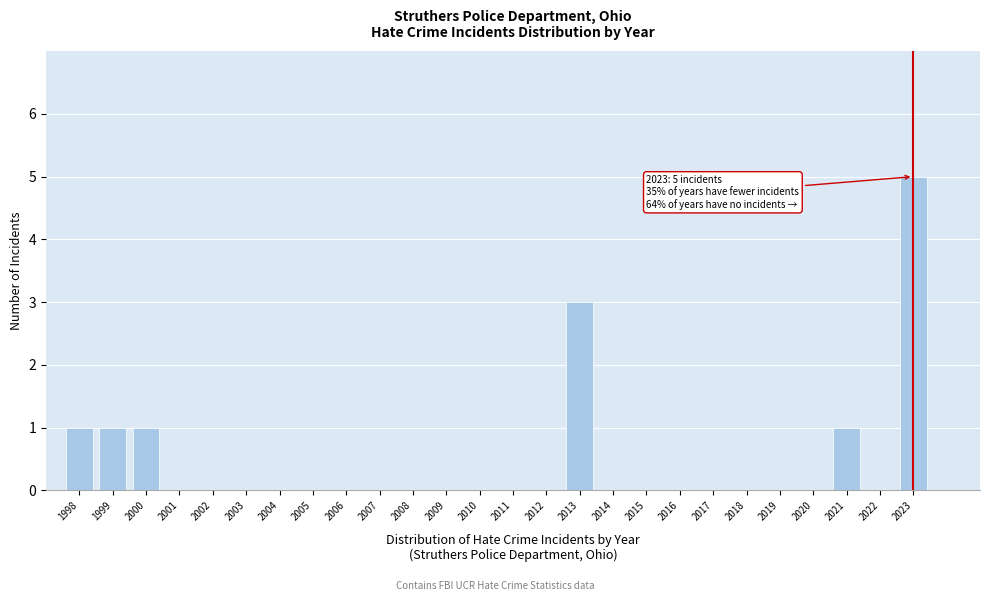

Reading right to left, list all the values displayed in this chart.

2023=5	2022=0	2021=1	2020=0	2019=0	2018=0	2017=0	2016=0	2015=0	2014=0	2013=3	2012=0	2011=0	2010=0	2009=0	2008=0	2007=0	2006=0	2005=0	2004=0	2003=0	2002=0	2001=0	2000=1	1999=1	1998=1